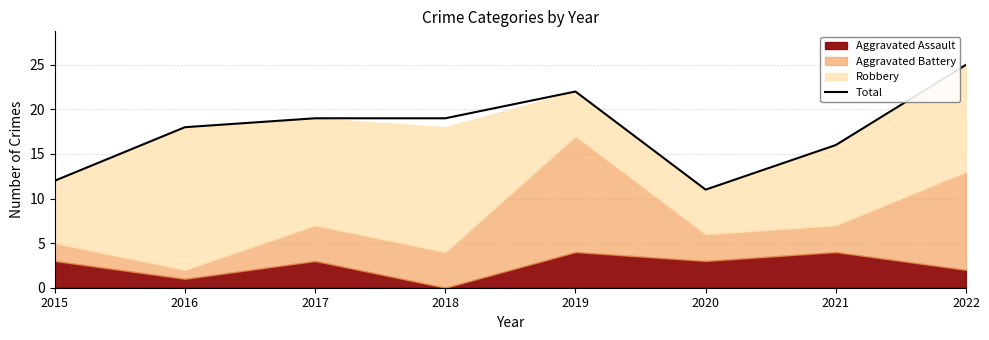

What is the average value?

18